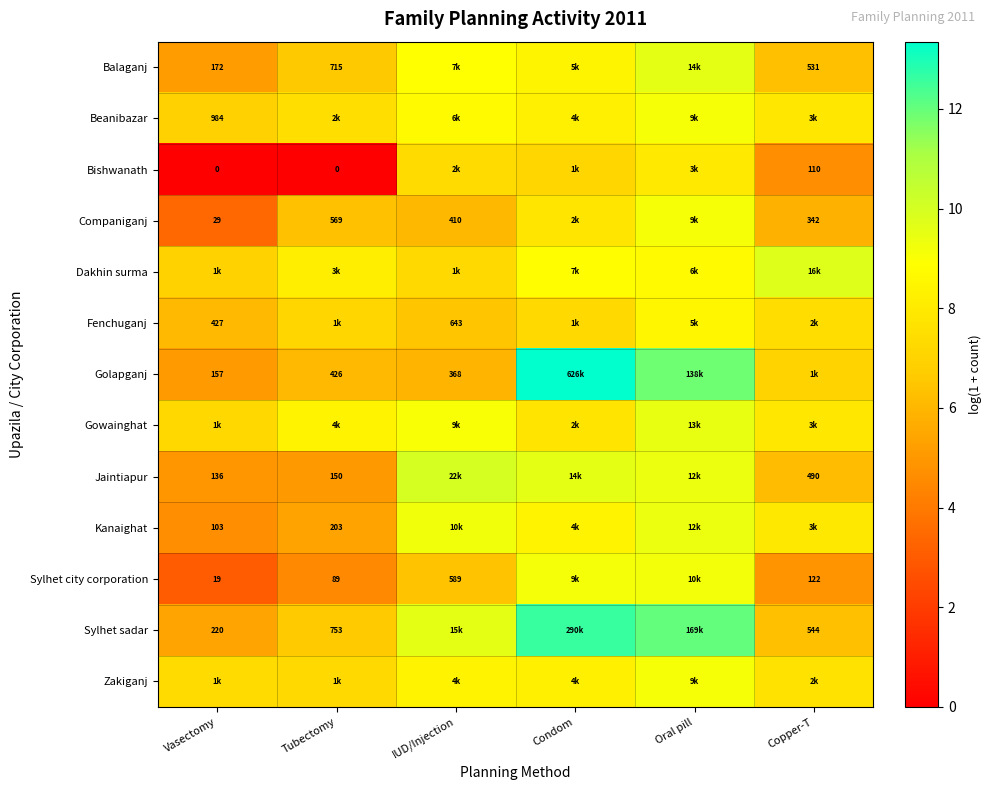

What is the difference between the Kanaighat values at IUD/Injection and Oral pill?

0.2